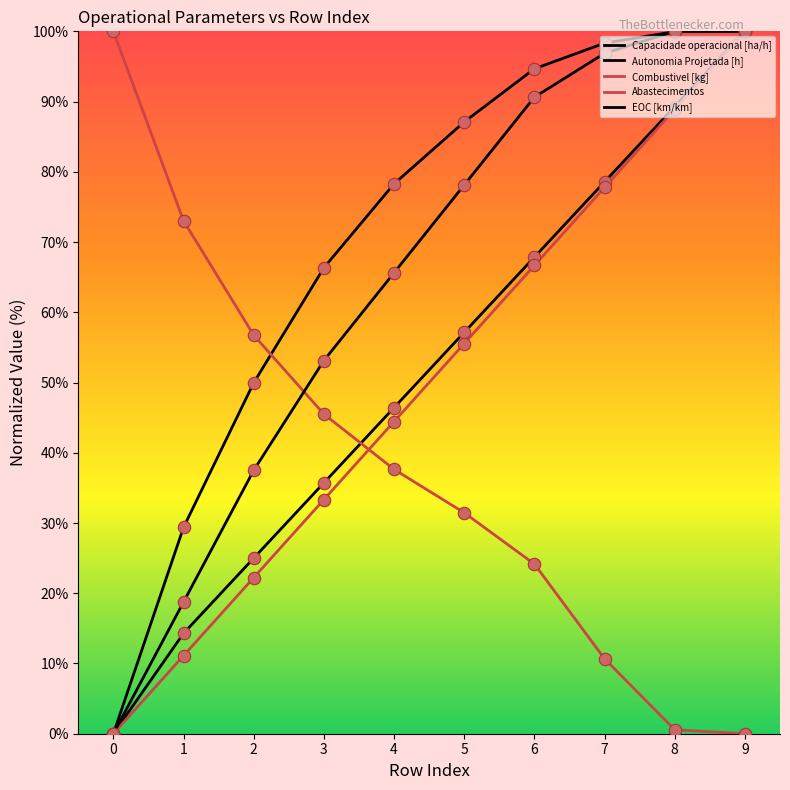

How many lines are shown in the chart?

5